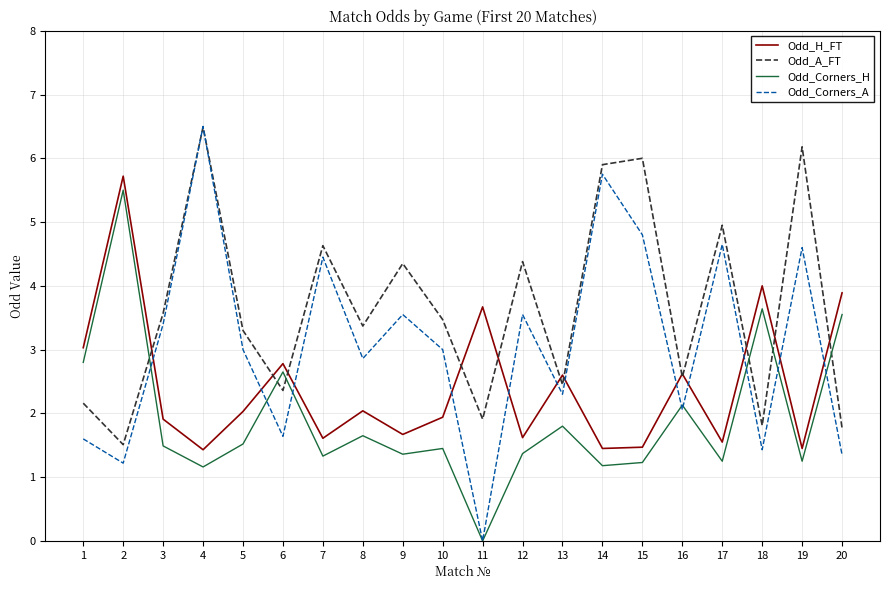

True or false: Odd_A_FT and Odd_Corners_H intersect in this chart.

True